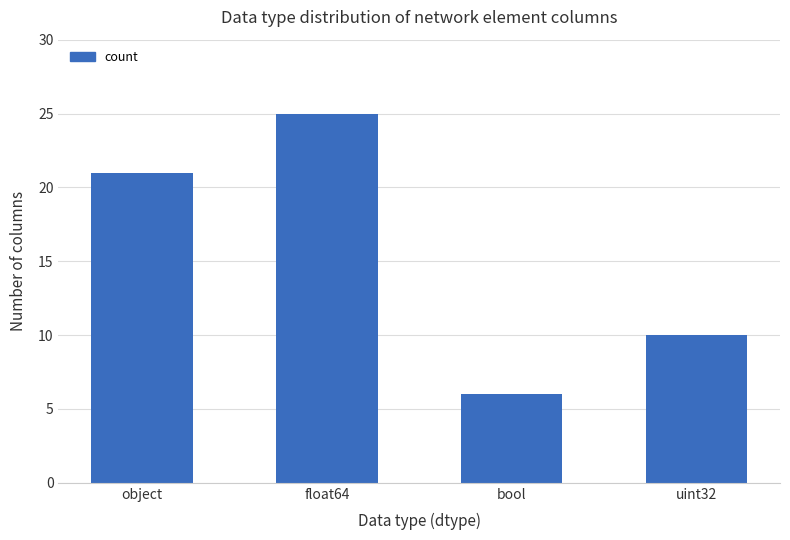

Rank the categories by value from lowest to highest.

bool, uint32, object, float64